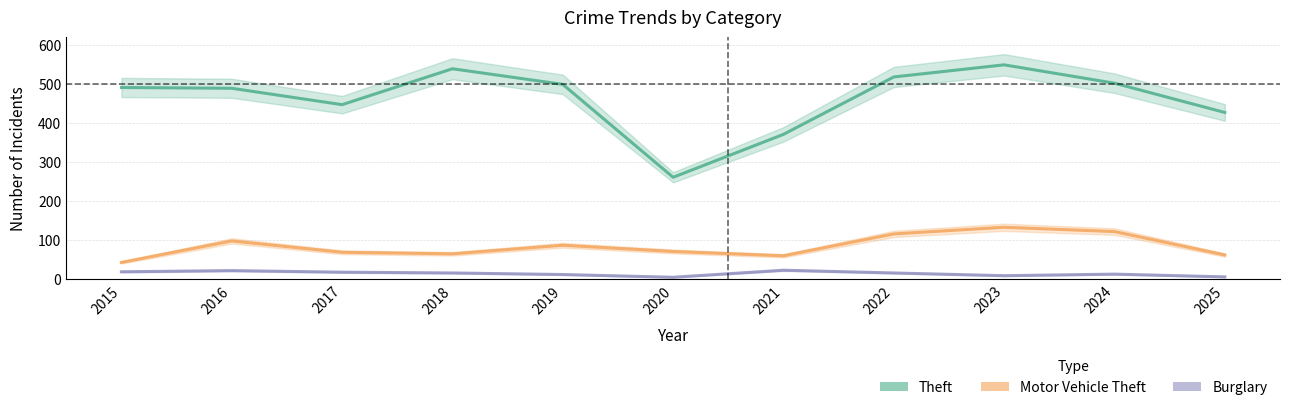

True or false: Burglary has more than 2 points higher than both neighbors.

True